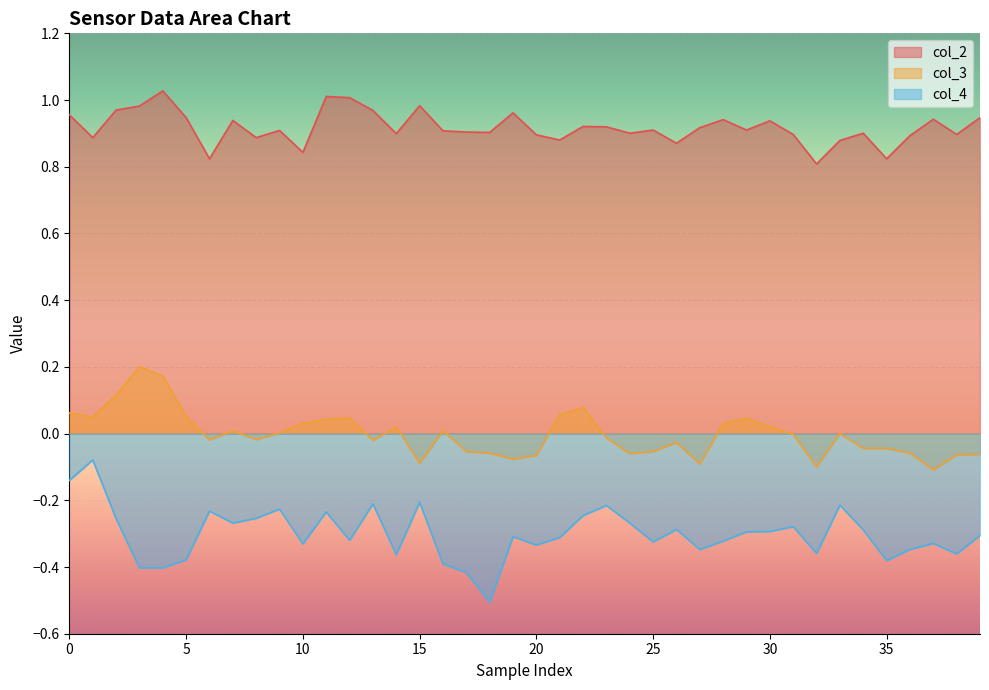

What is the maximum value shown in the chart?

1.0